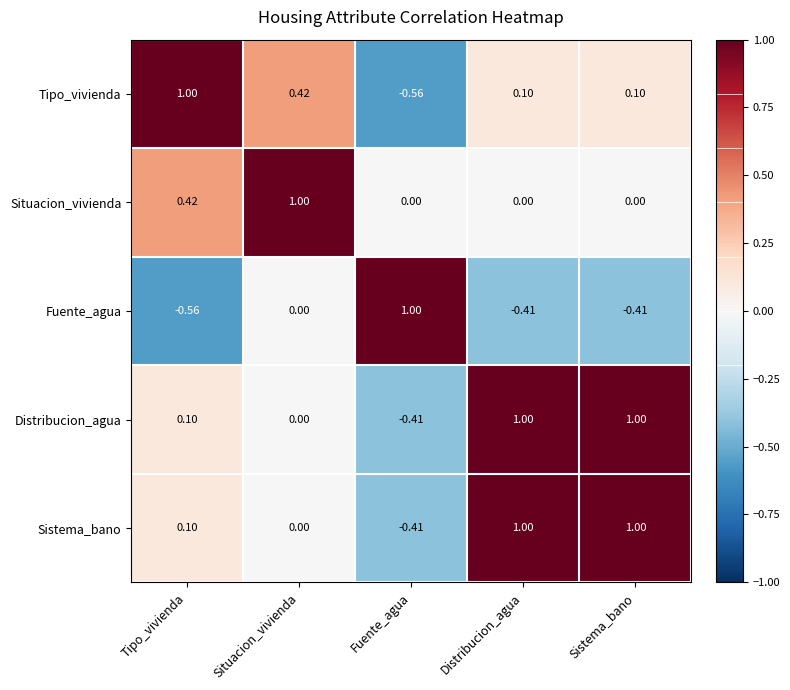

Which category has the lowest value in the Tipo_vivienda series?

Fuente_agua